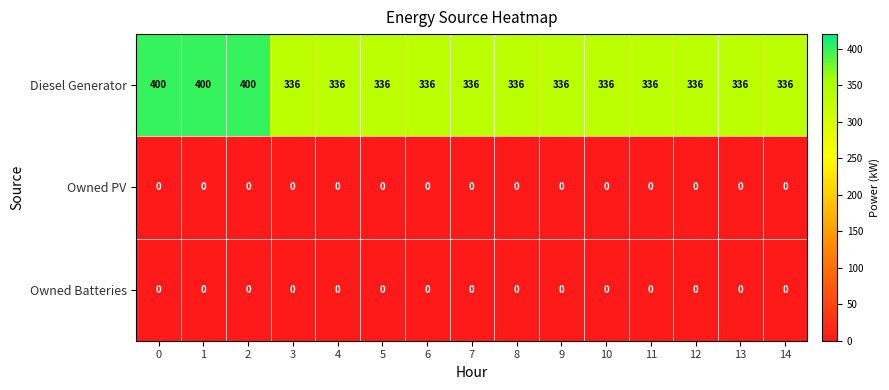

What is the difference between the maximum and second lowest values in the Diesel Generator series?

64